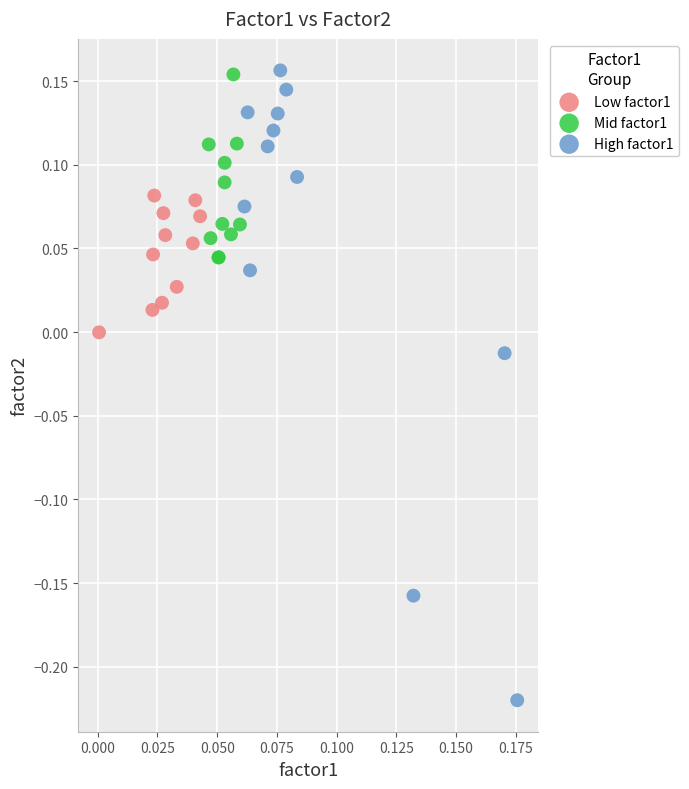

Which series has the widest spread of Y values?

High factor1